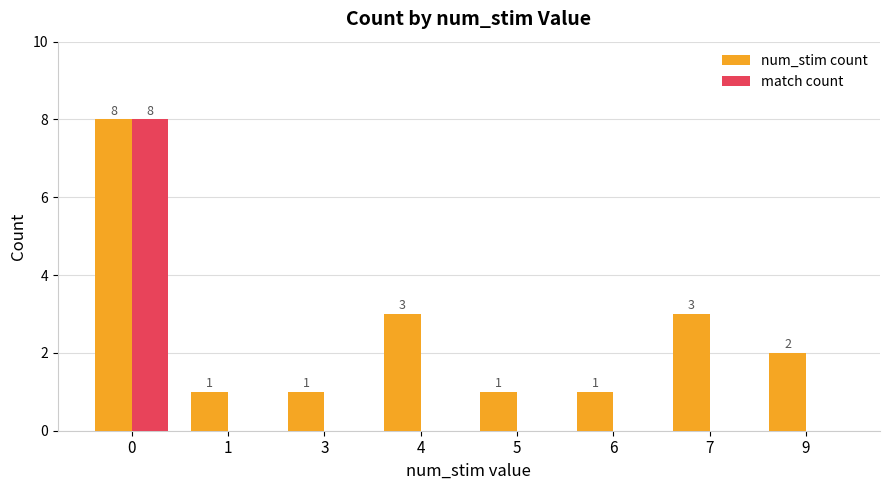

Read the num_stim count value at 3.

1